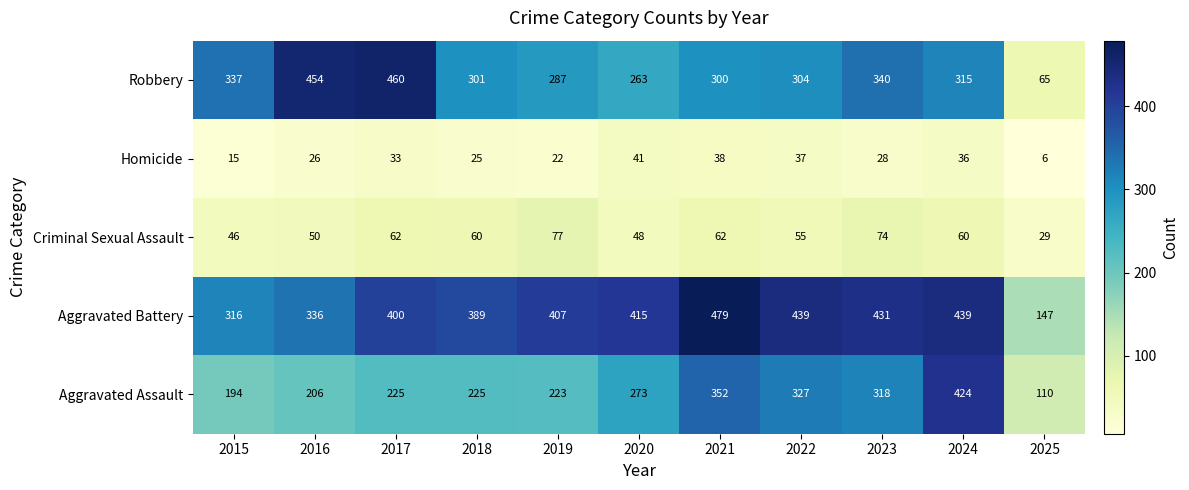

Which category has the highest value in the Robbery series?

2017